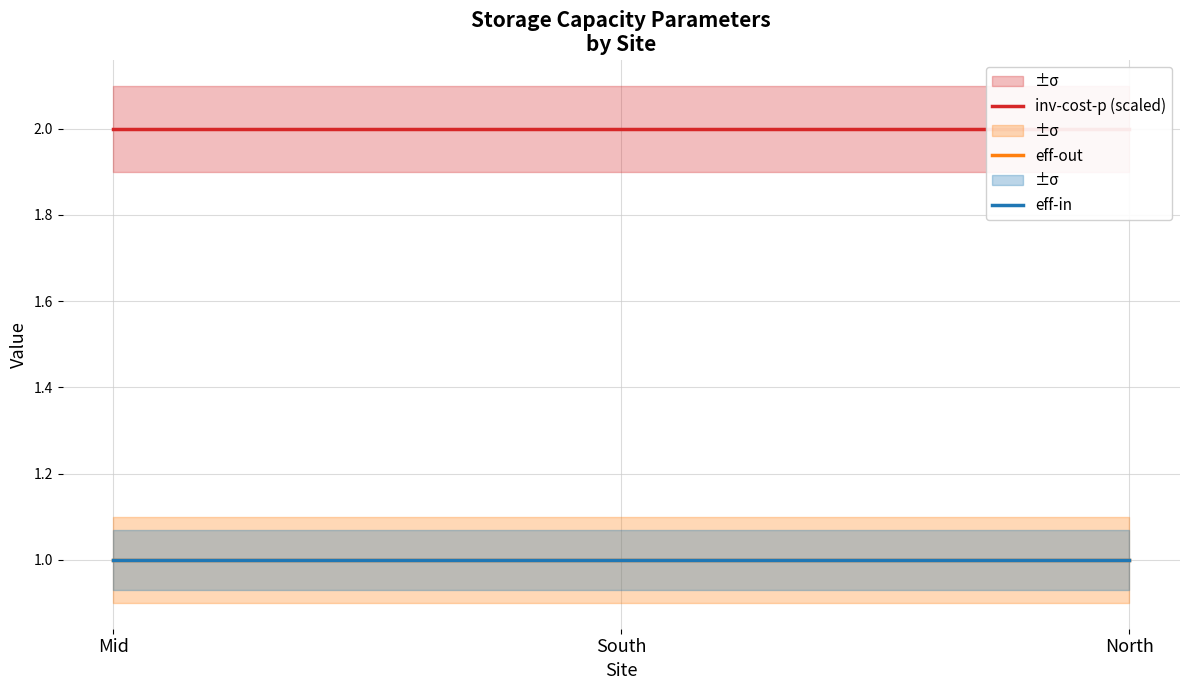

At how many categories does at least one series exceed 1?

3